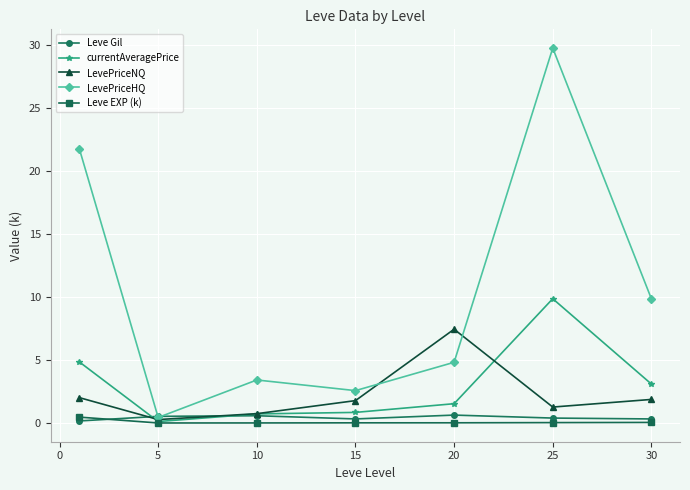

Which series has the largest total across all categories?

LevePriceHQ